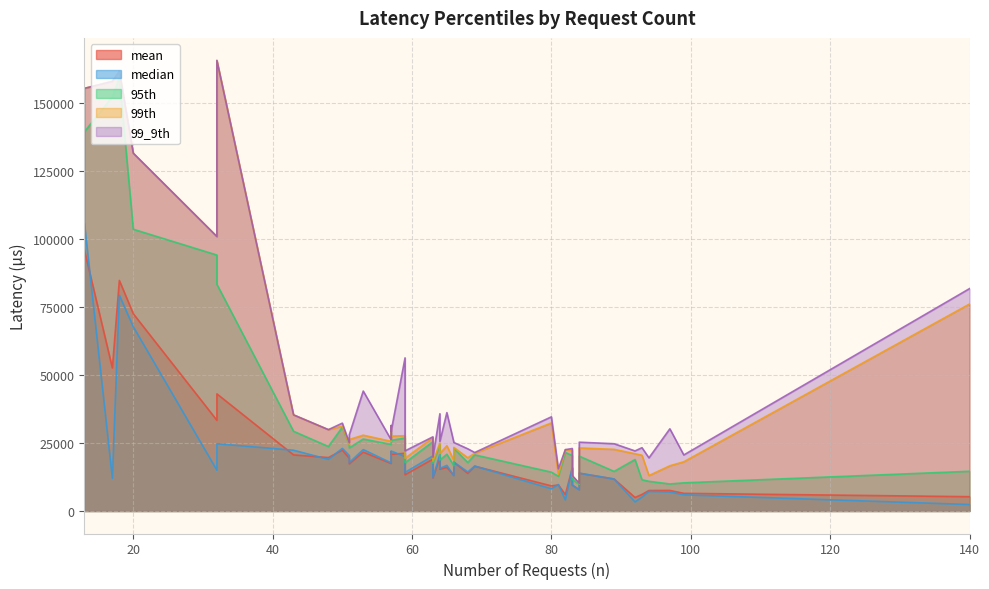

True or false: 95th has more than 1 interior local peaks.

True